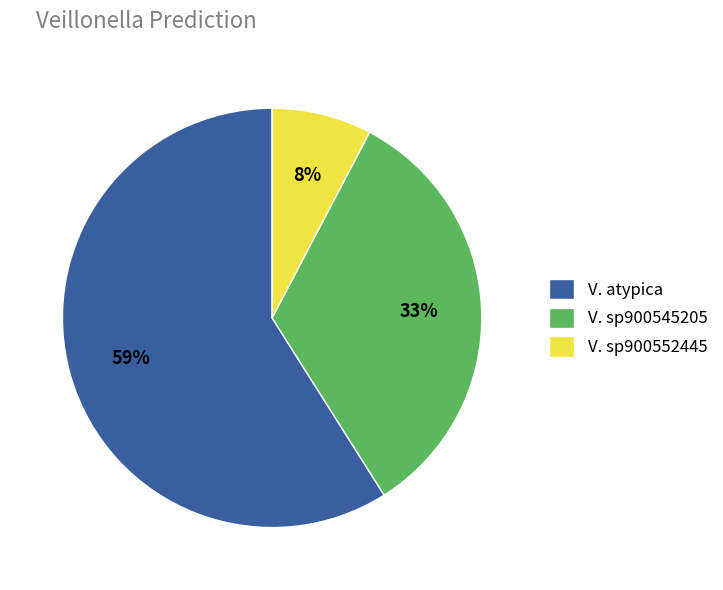

The V. sp900552445 slice represents 1% of the pie. True or false?

False